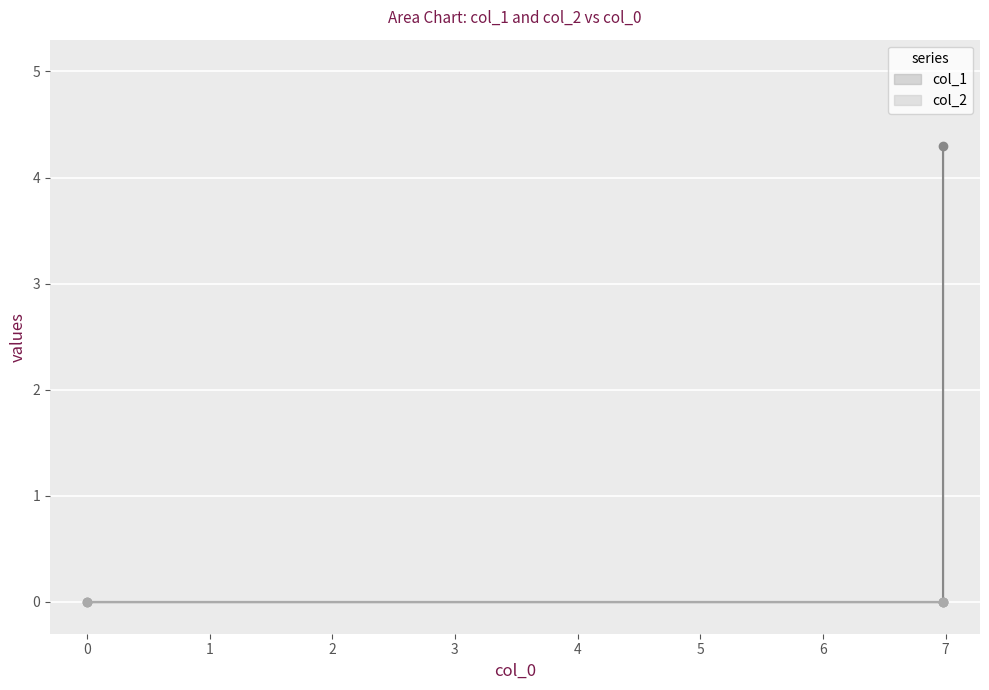

Does the chart display data point markers on the line(s)?

Yes